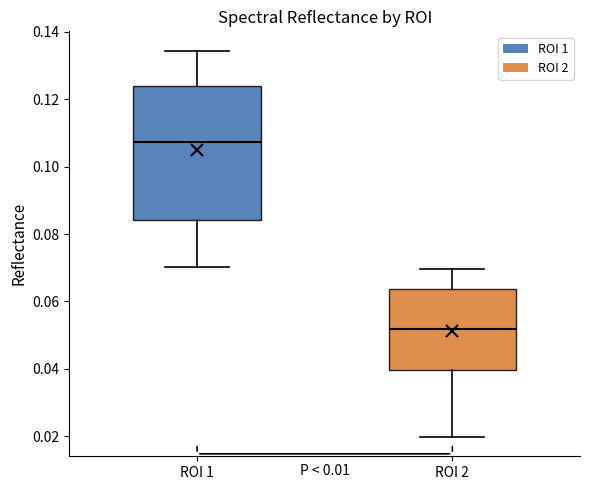

Which box's median line is the highest?

ROI 1